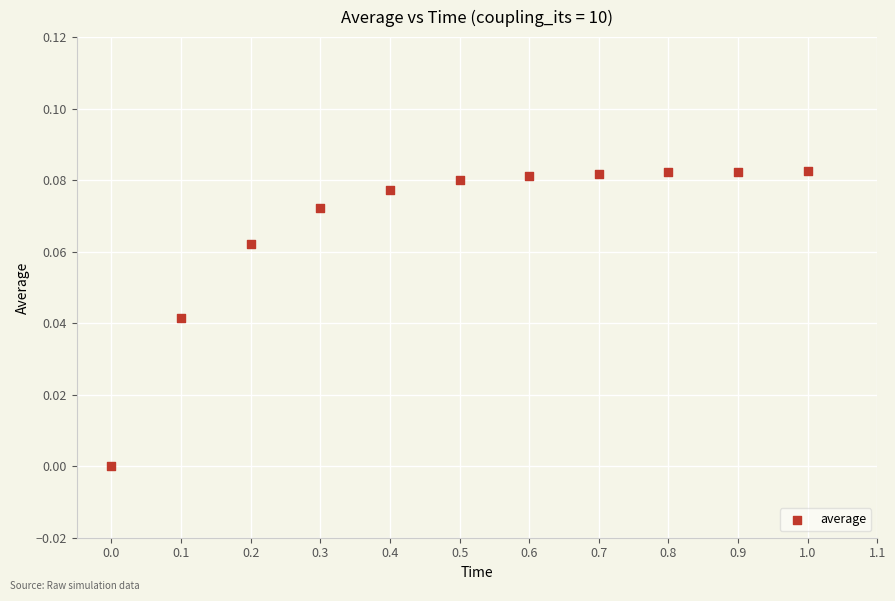

What is the average X value?

0.5